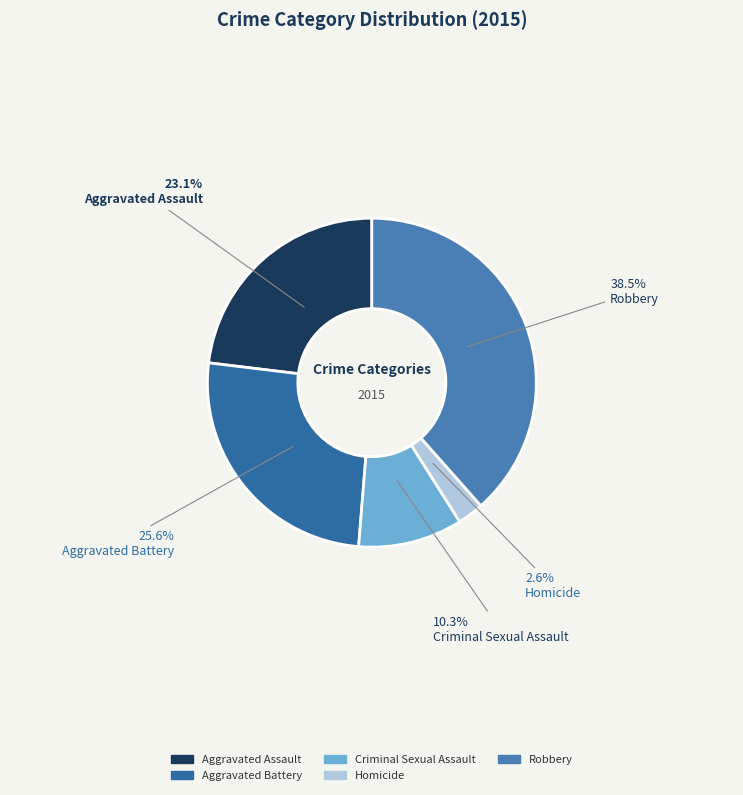

To the nearest percent, what portion does Criminal Sexual Assault represent?

10%